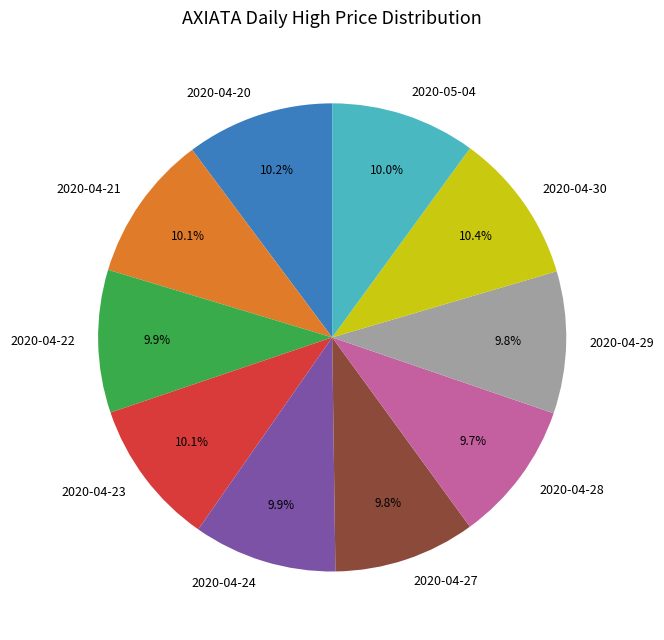

What percentage is NOT represented by 2020-04-23?

89.9%